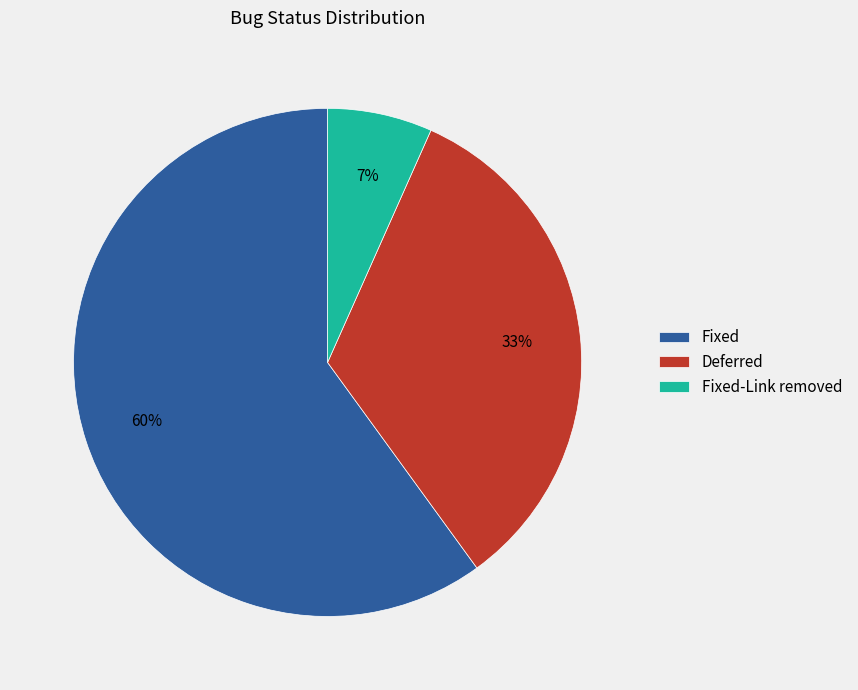

Is it true that Fixed is 68% of the pie?

False